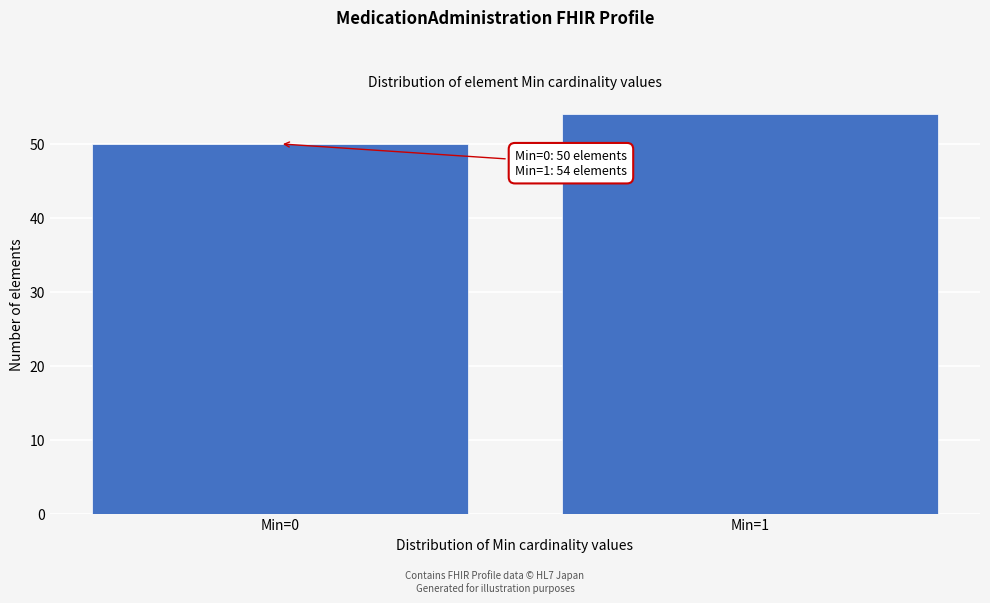

Reading left to right, transcribe all the data shown in this chart.

Min=0=50	Min=1=54